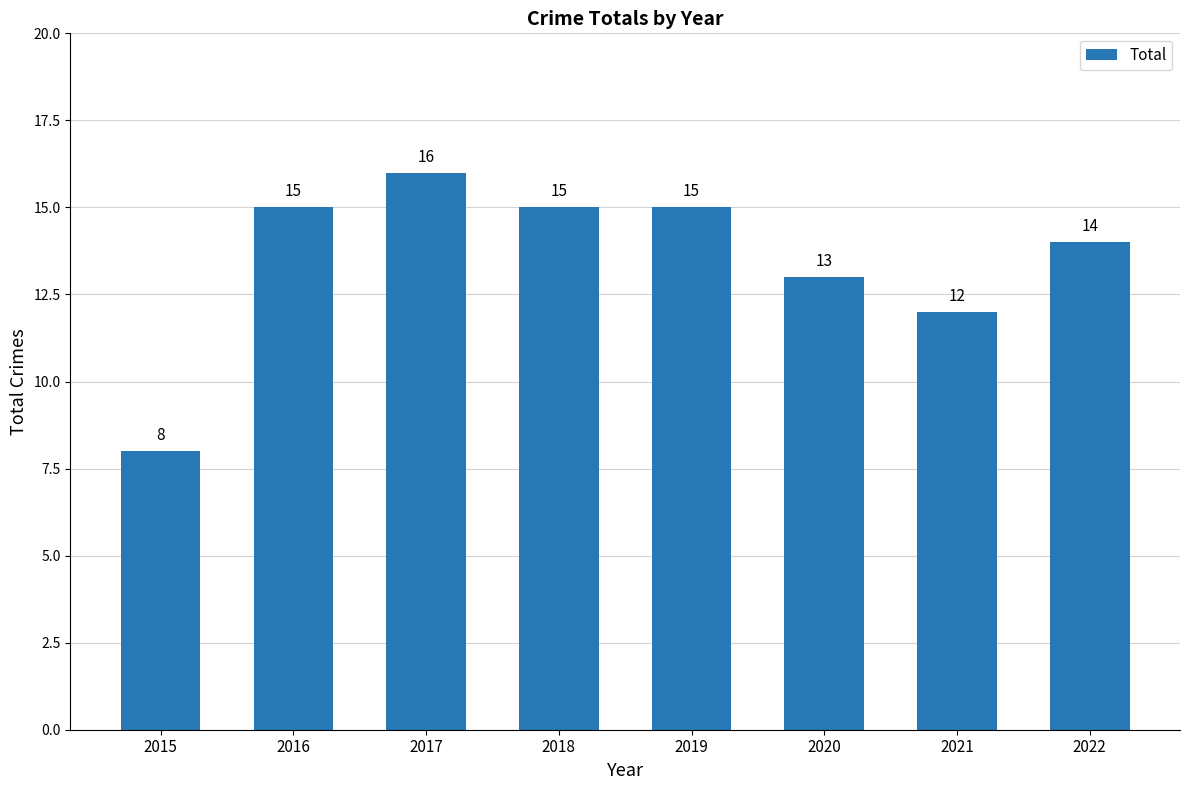

Are the bars horizontal?

No